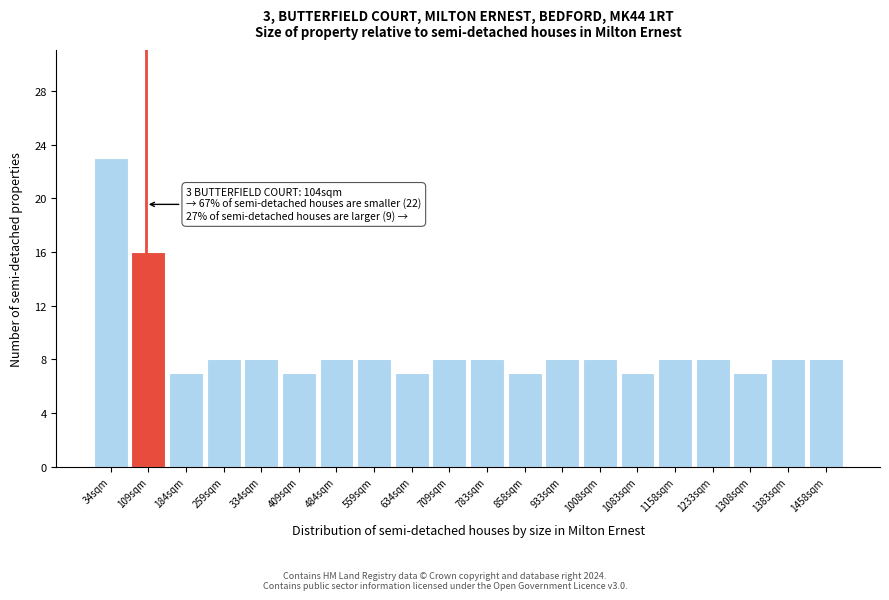

Which range on the x-axis has the tallest bar?

0 to 70